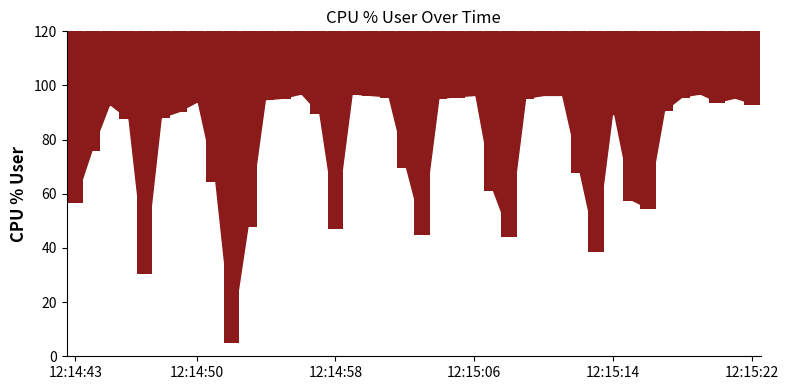

What is the difference between the second highest and second lowest values?

66.0